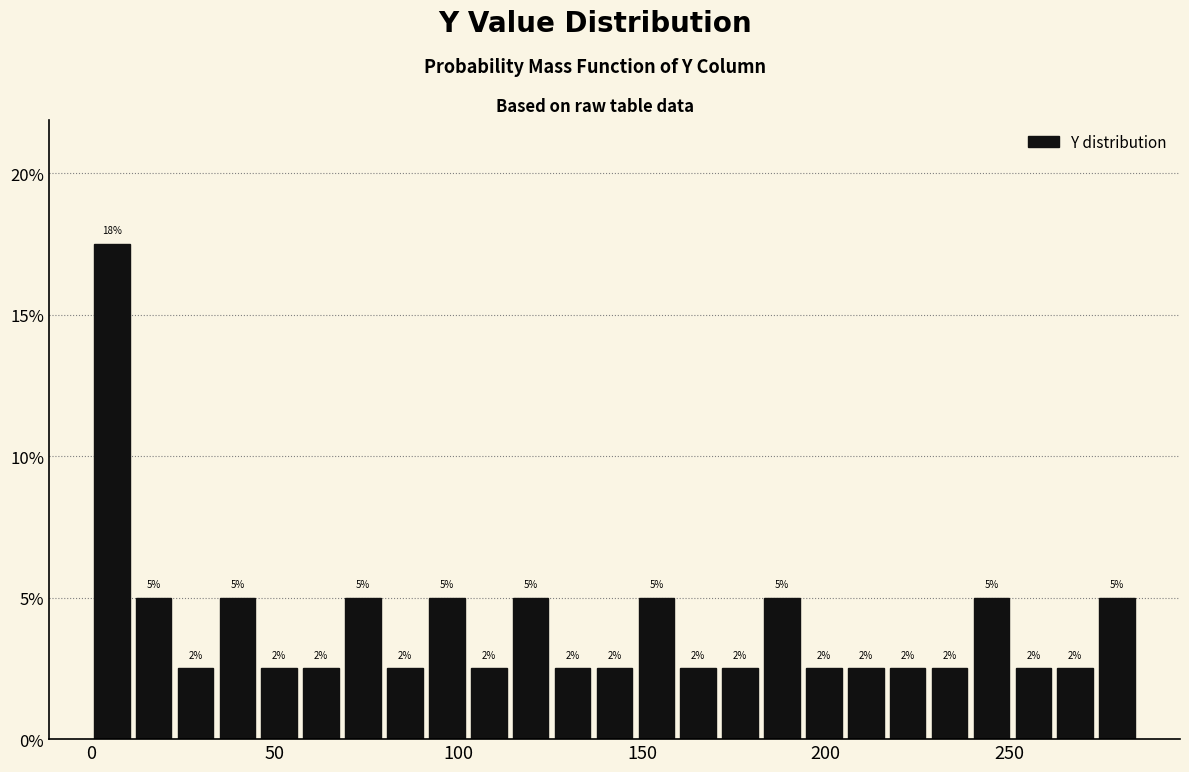

Read against the x-axis, roughly where is the centre of the tallest bar?

5